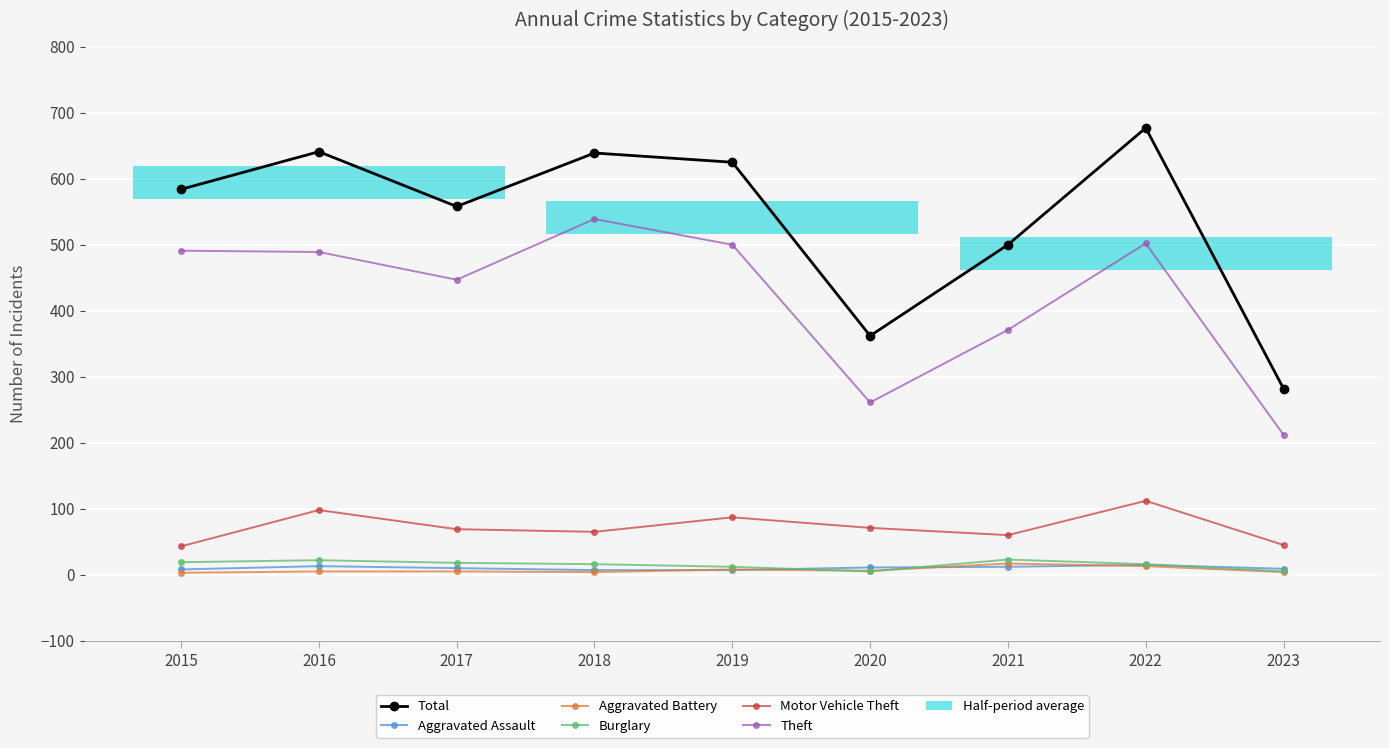

What is the total value across all series at 2020?

716